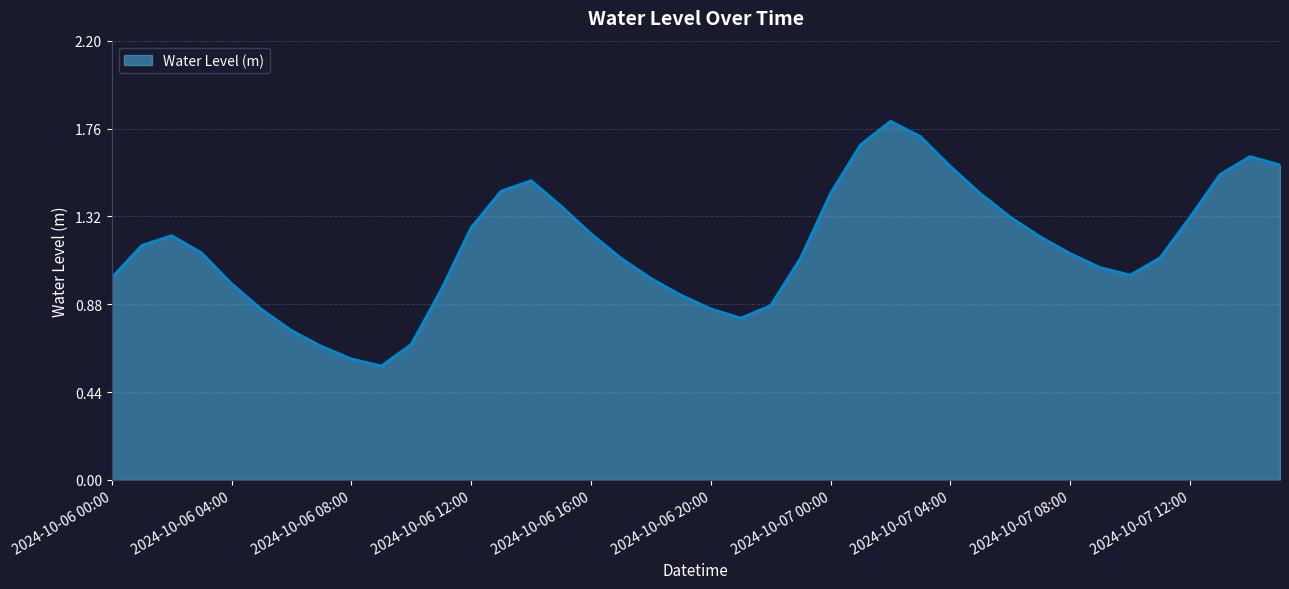

What is the maximum value shown in the chart?

1.8